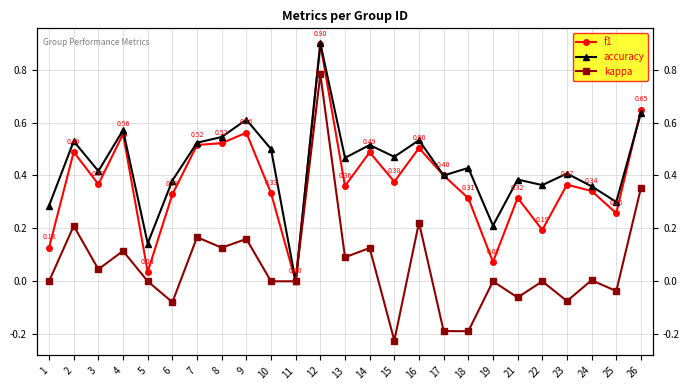

List the series in order of their peak value, highest first.

accuracy, f1, kappa